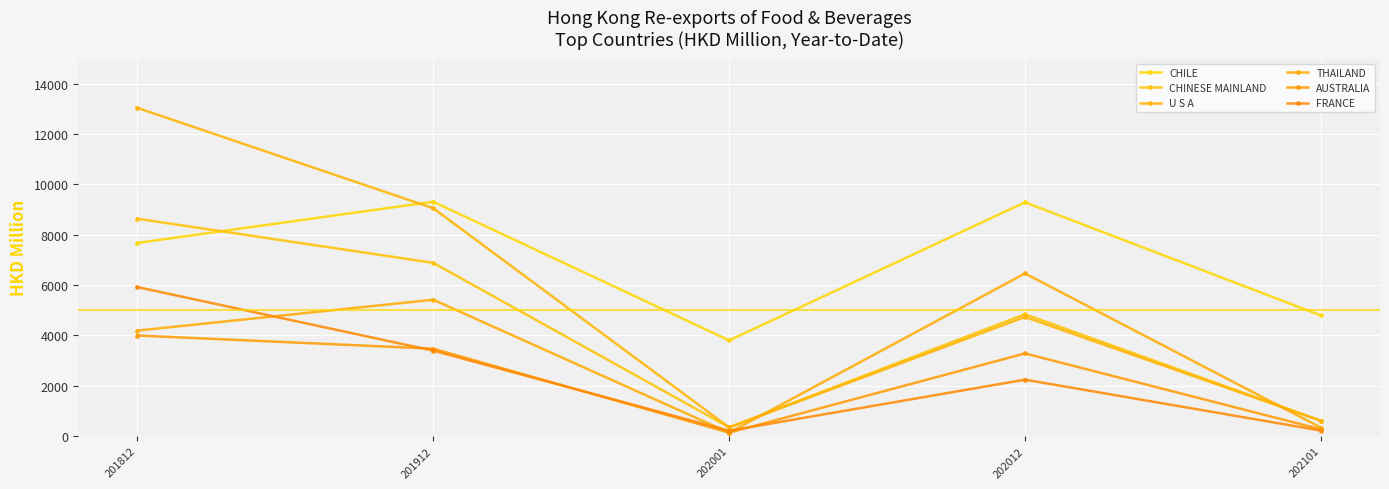

What is the sum of all U S A values?

27755.5